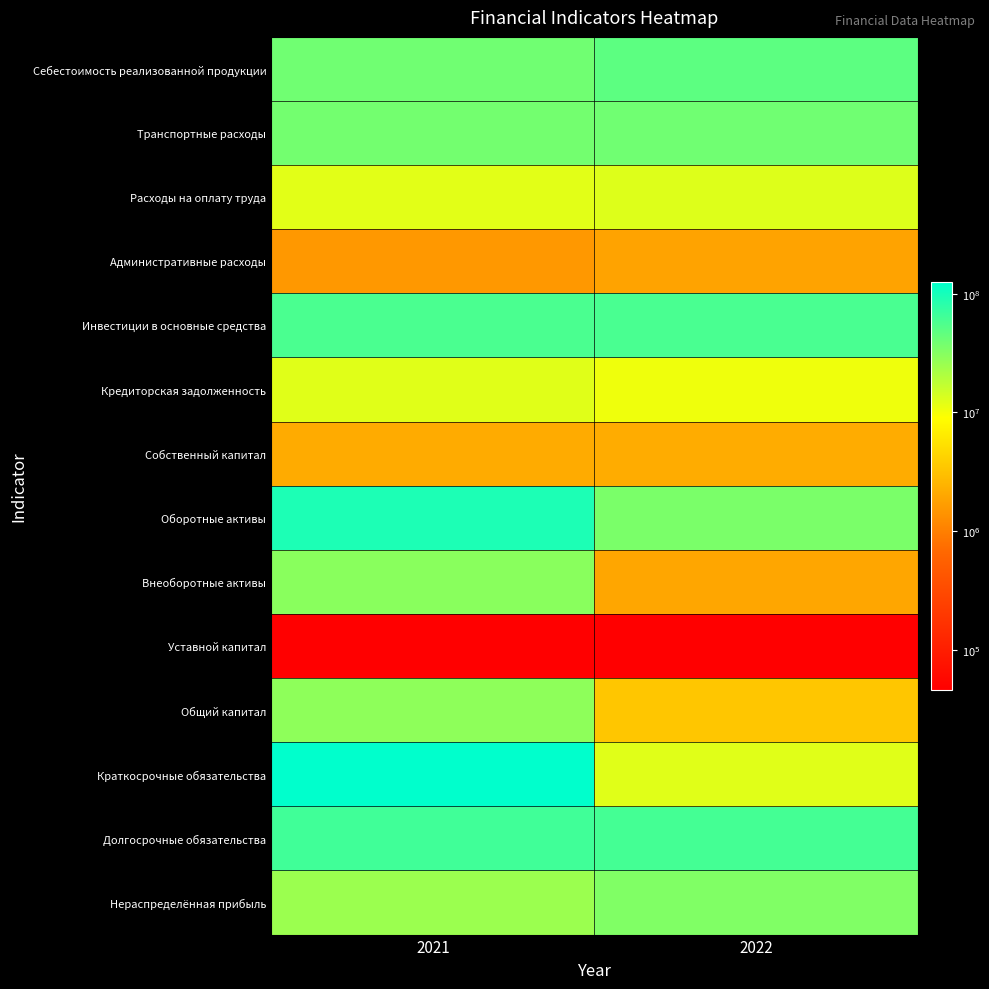

Between 2022 and 2021, which is larger?

2022